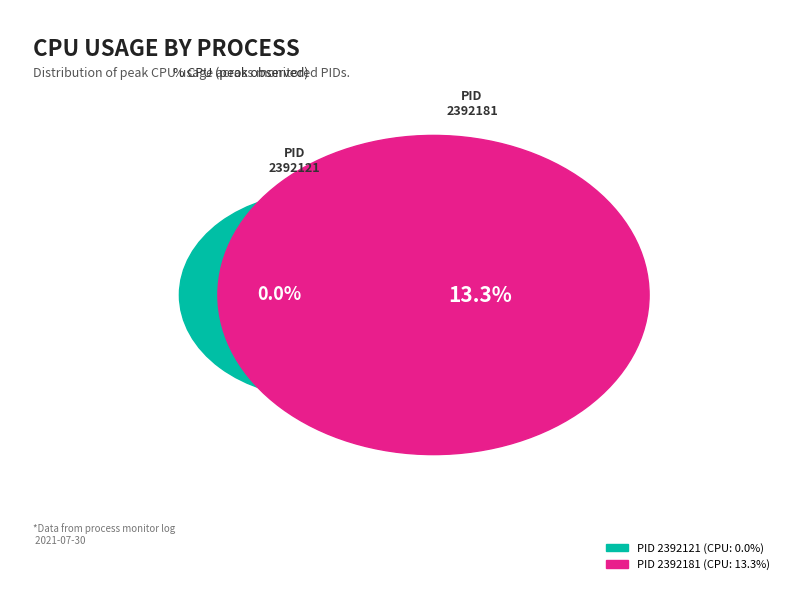

How many slices are in this pie chart?

2